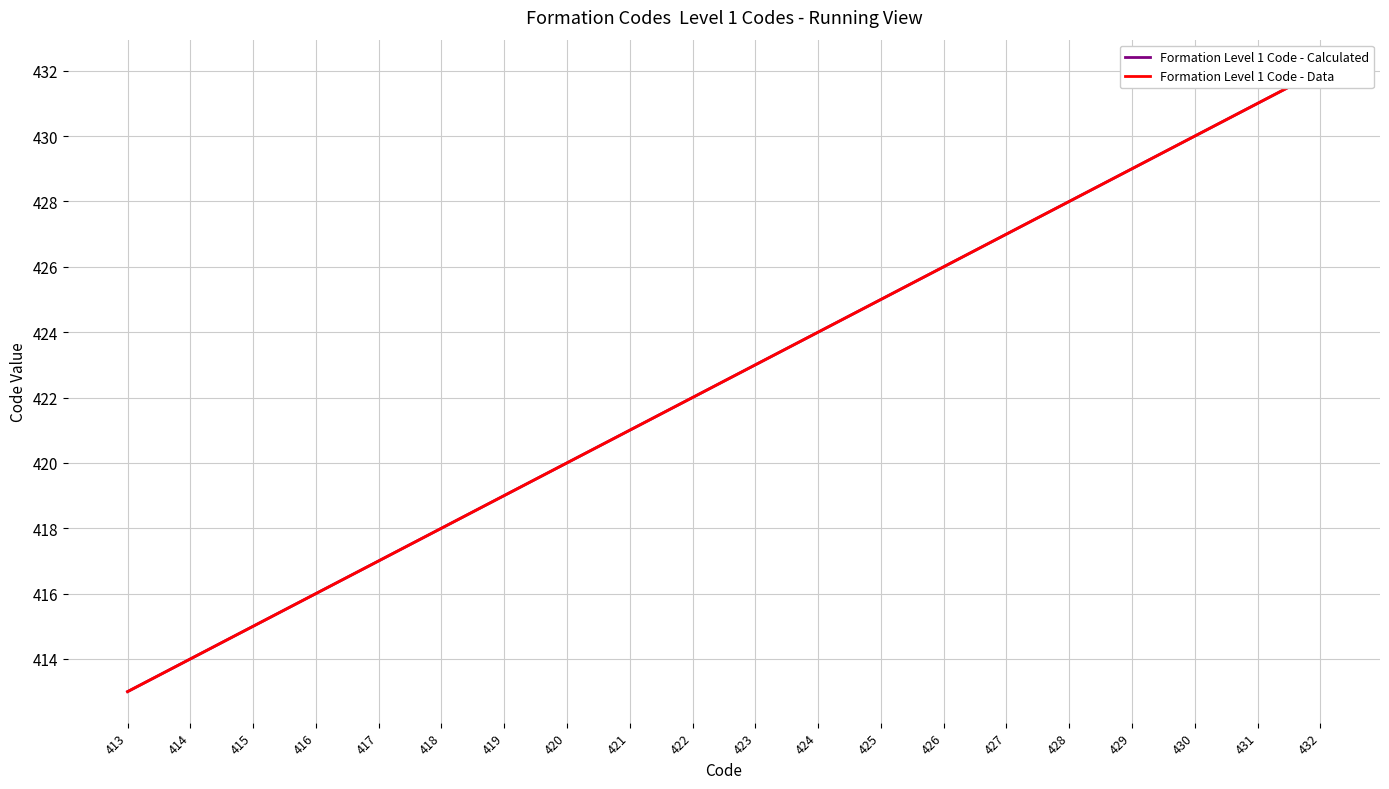

Which series has the largest range (max minus min)?

Formation Level 1 Code - Calculated